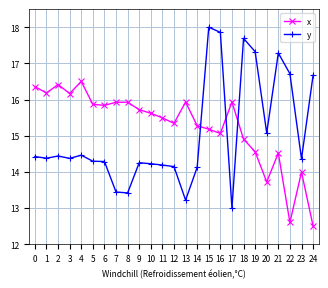

Is this an area chart (filled region under the line)?

No